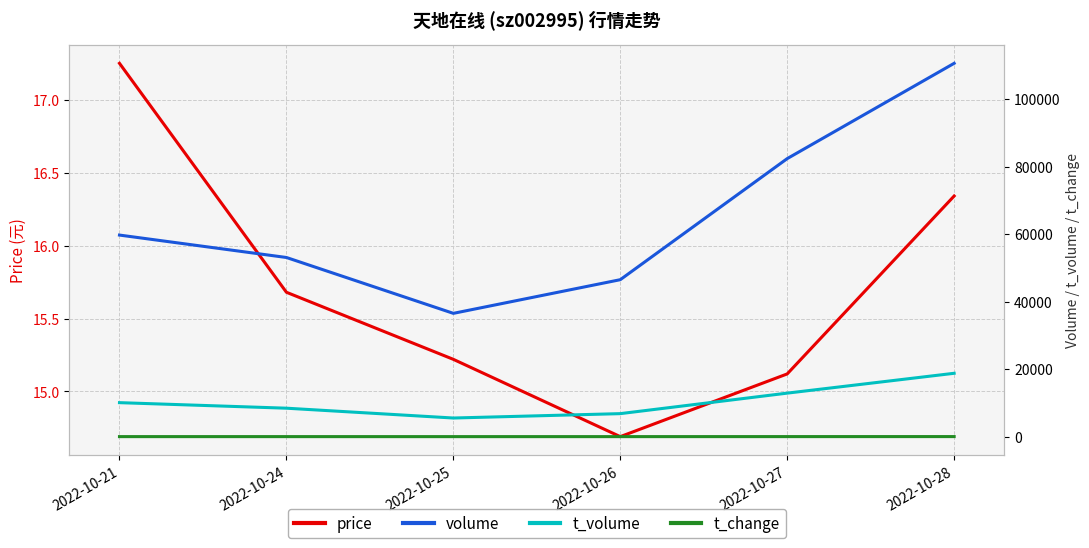

Which category has the highest value in the t_volume series?

2022-10-28